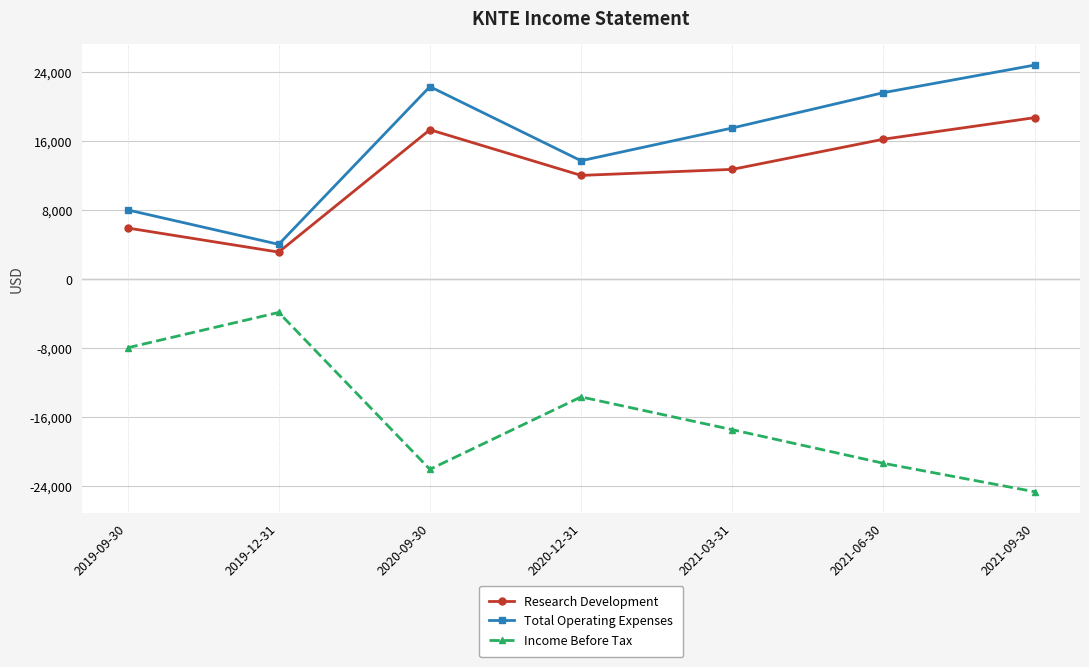

What is the label of the 1st point from the left?

2019-09-30